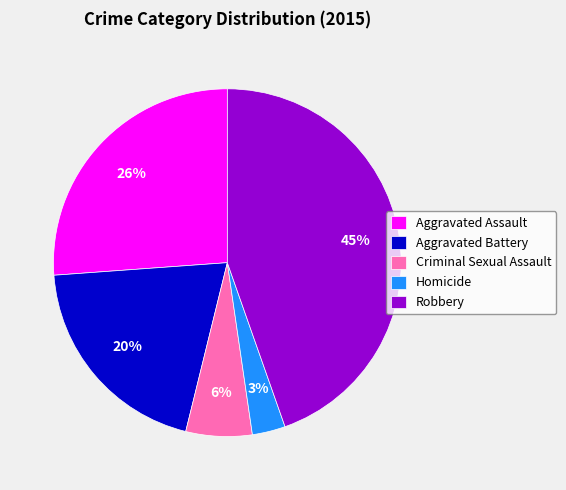

Which slice is the smallest?

Homicide